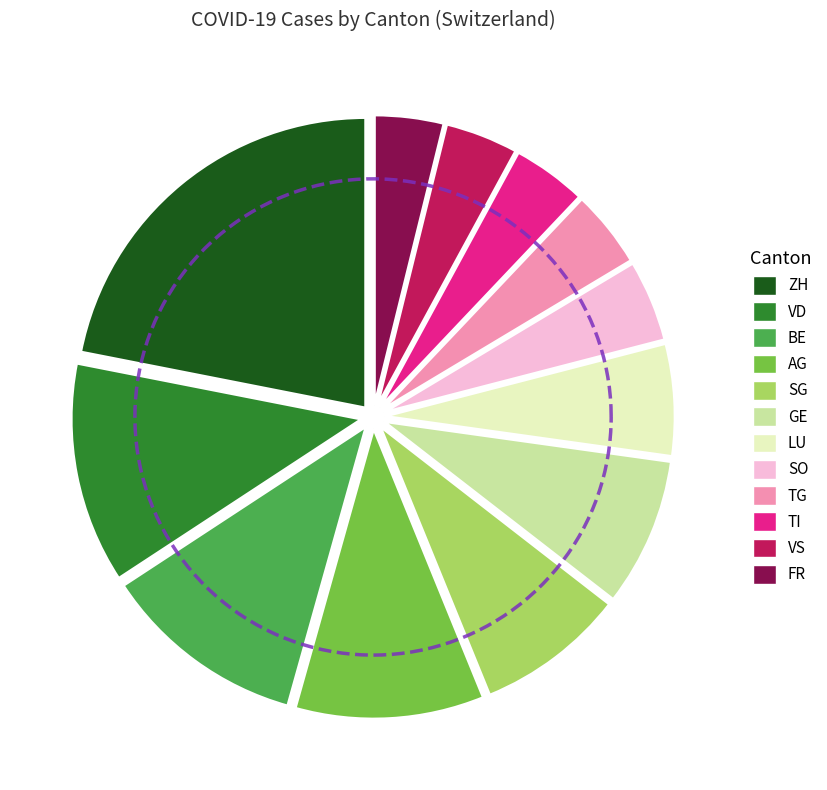

Rank the categories by value from highest to lowest.

ZH, VD, BE, AG, SG, GE, LU, SO, TG, TI, VS, FR